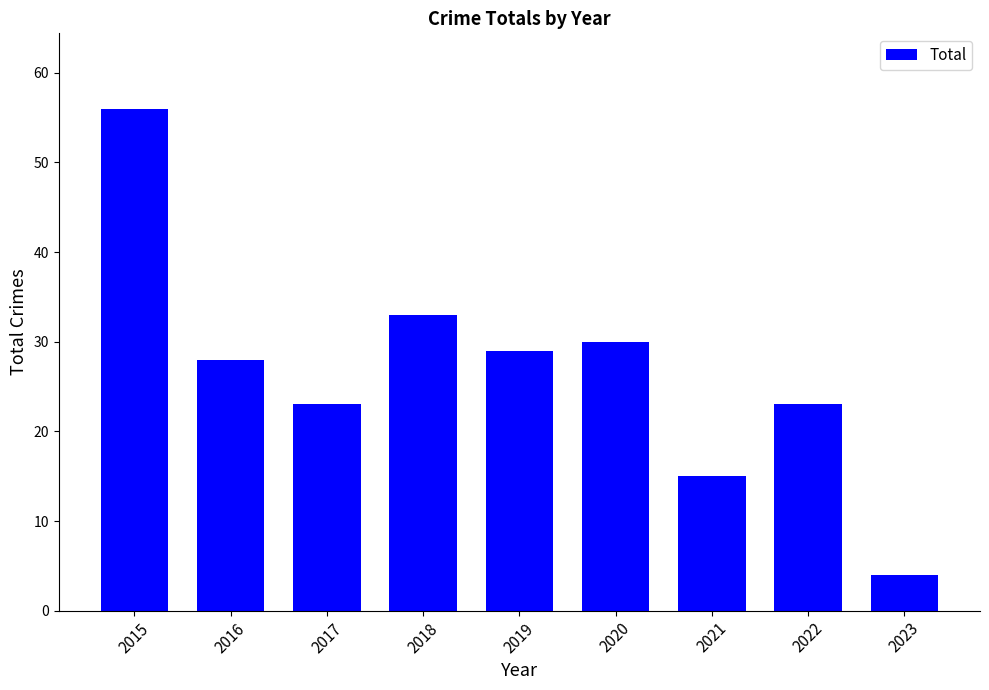

What is the difference between the second highest and minimum values?

29